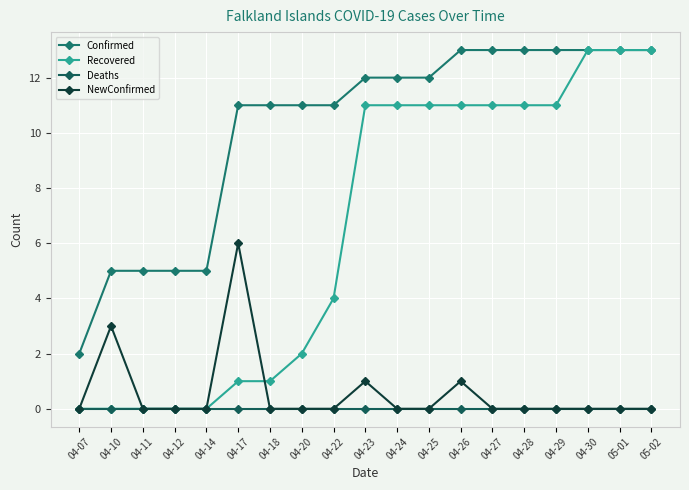

Reading left to right, list all the values displayed in this chart.

Confirmed: 2	5	5	5	5	11	11	11	11	12	12	12	13	13	13	13	13	13	13
Recovered: 0	0	0	0	0	1	1	2	4	11	11	11	11	11	11	11	13	13	13
Deaths: 0	0	0	0	0	0	0	0	0	0	0	0	0	0	0	0	0	0	0
NewConfirmed: 0	3	0	0	0	6	0	0	0	1	0	0	1	0	0	0	0	0	0